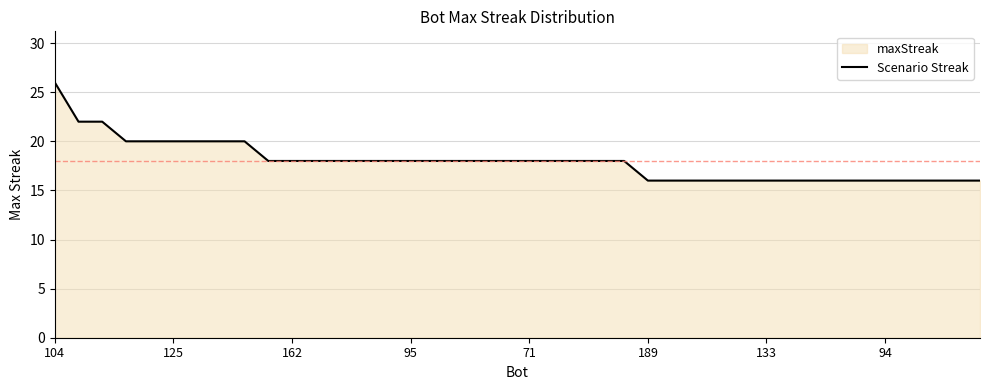

How many values are between 16 and 18?

31